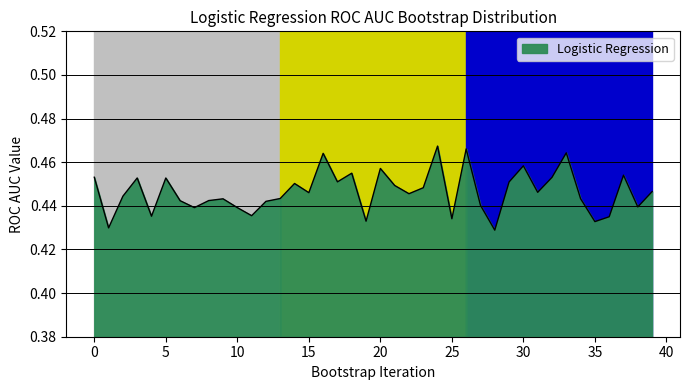

What is the average value?

0.4